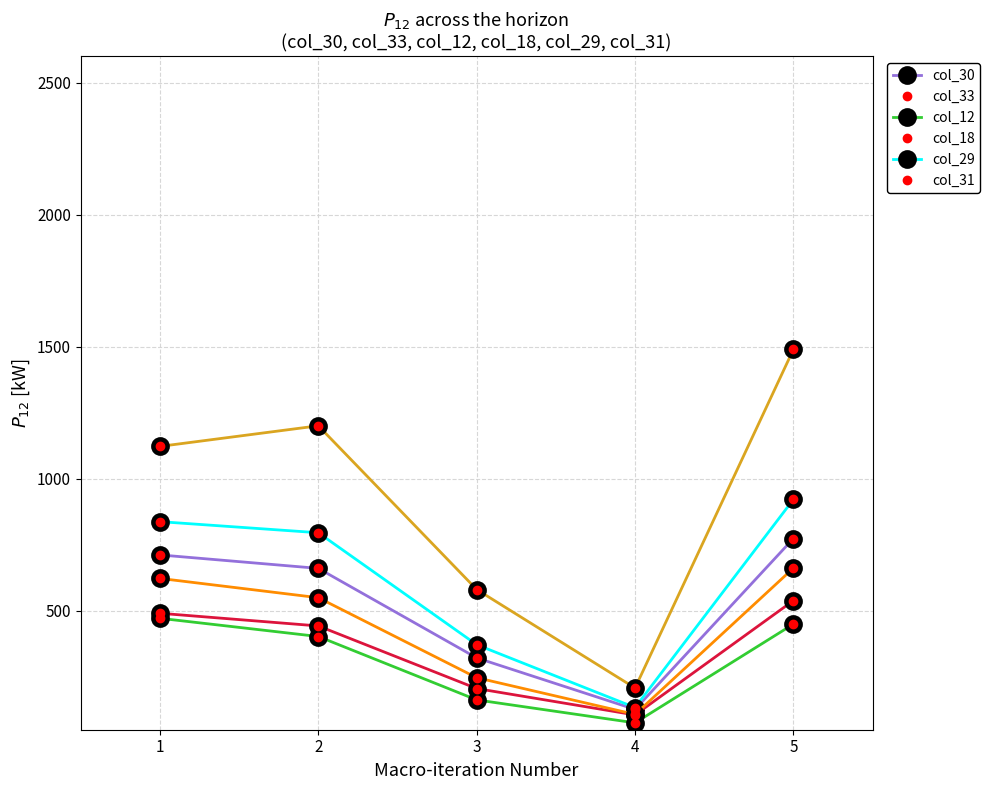

Is the value of col_31 at 1 greater than the value of col_12 at 2?

Yes